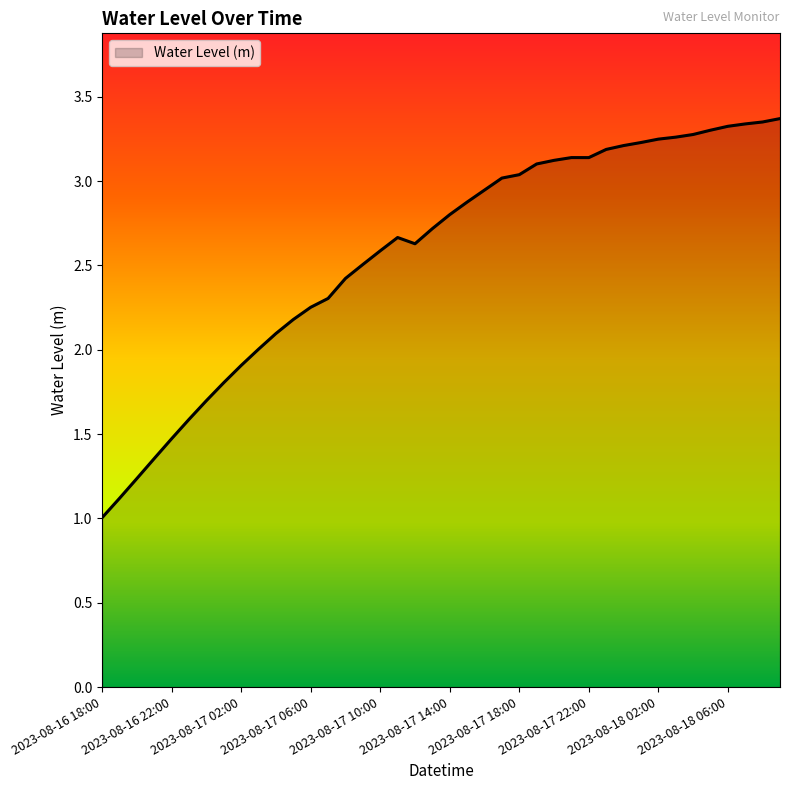

What is the difference between the maximum and minimum values?

2.4